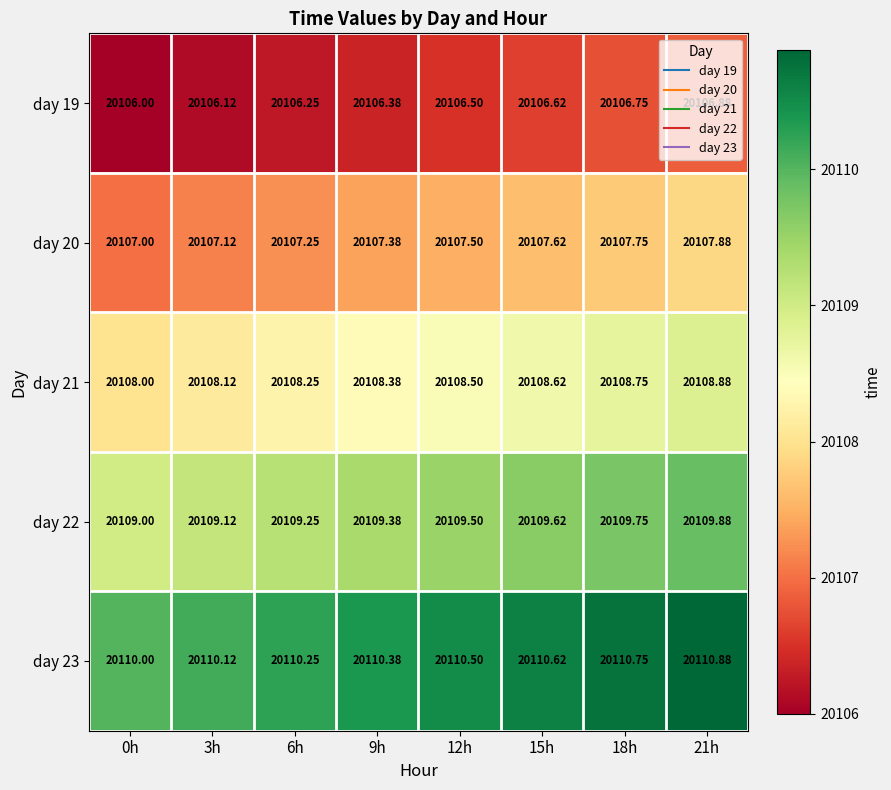

What is the minimum value shown in the chart?

20106.0